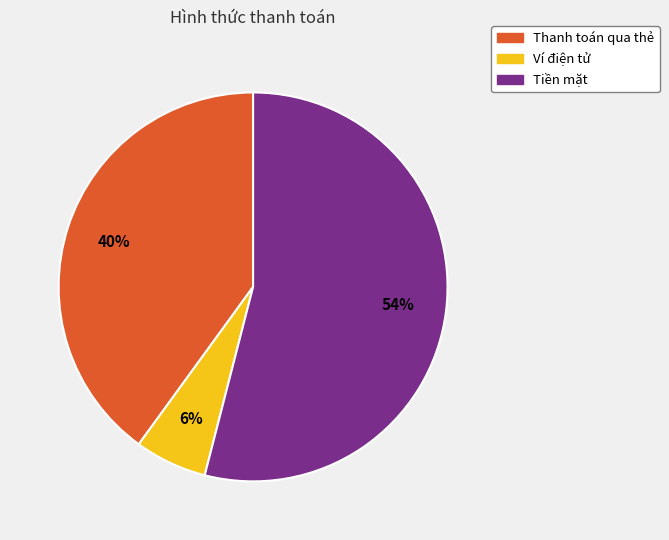

How many slices are in this pie chart?

3